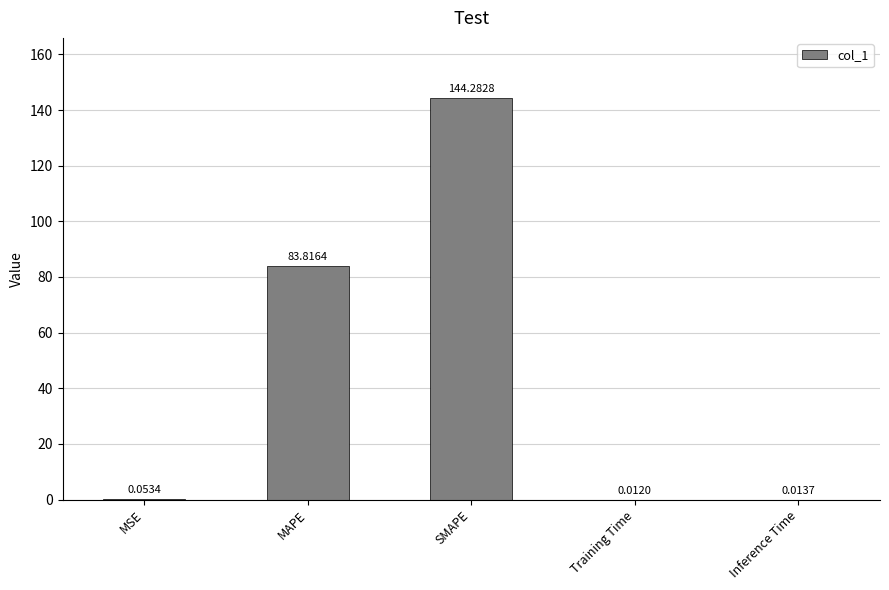

At which label is the value closest to 72?

MAPE